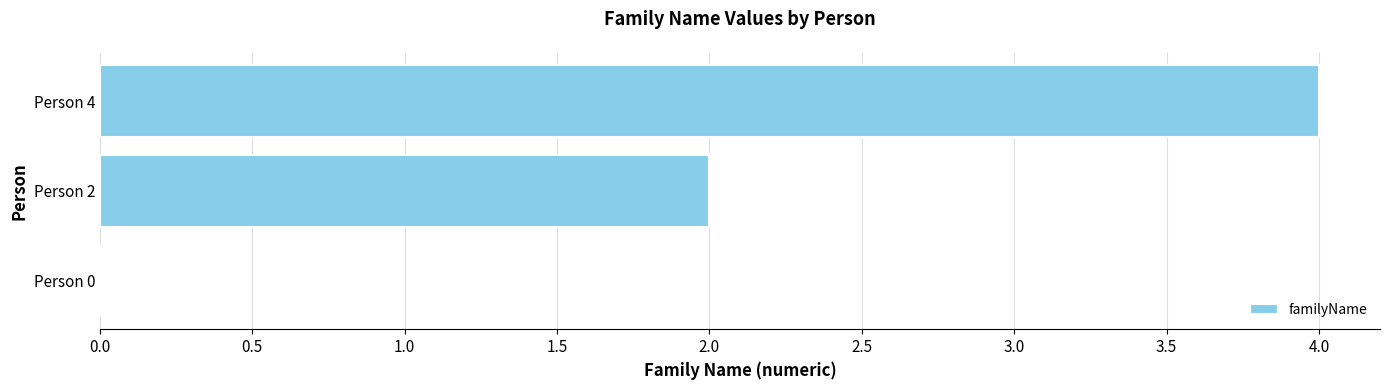

True or false: the data shows 3 at Person 0.

False